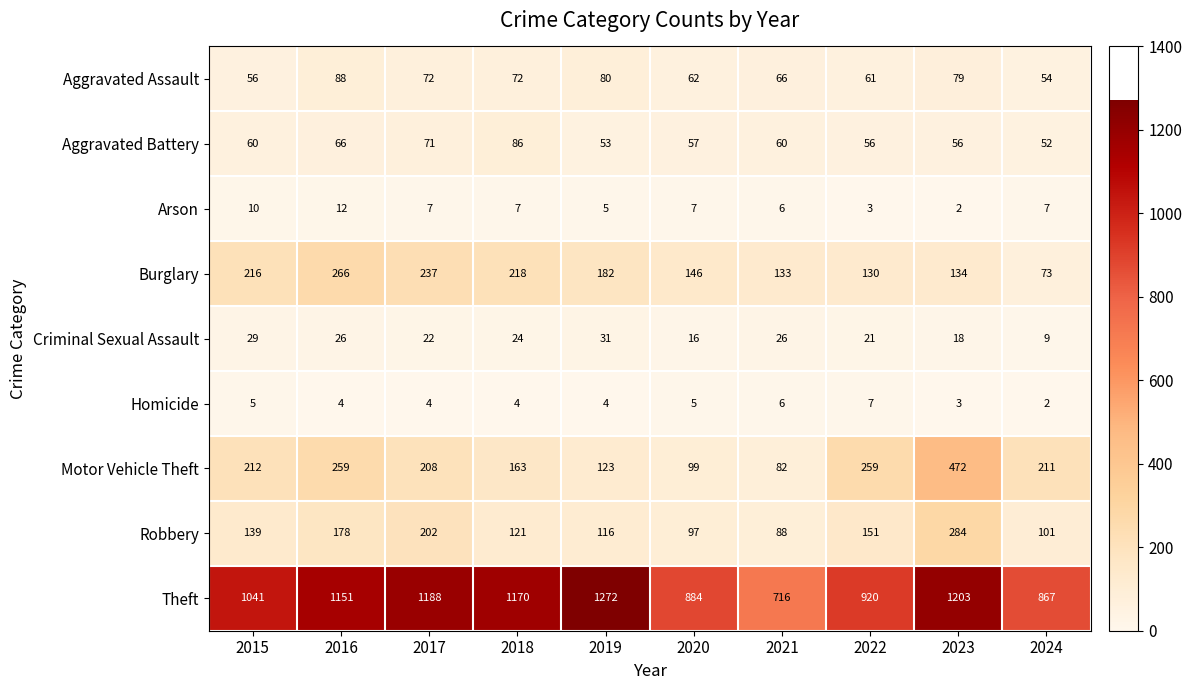

What is the difference between the highest and lowest values at 2021?

710